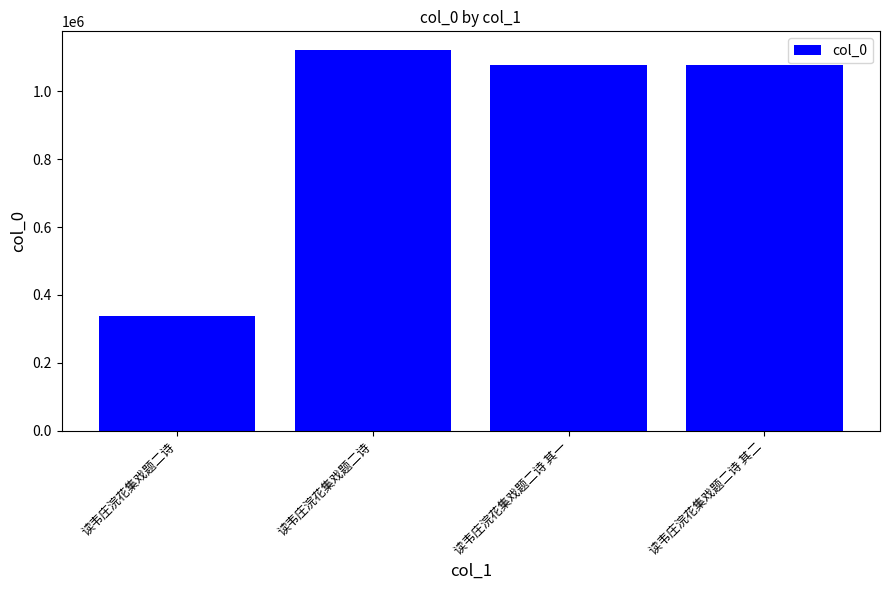

What is the label of the 3rd bar from the left?

读韦庄浣花集戏题二诗 其一